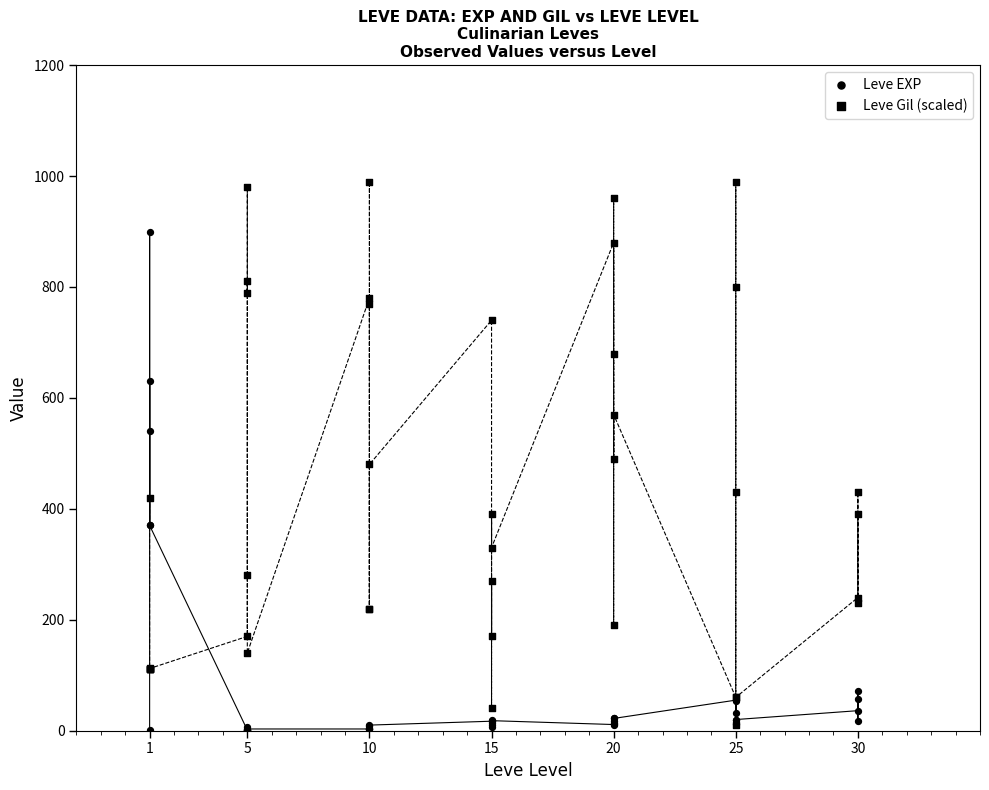

Which series has the widest spread of Y values?

Leve Gil (scaled)